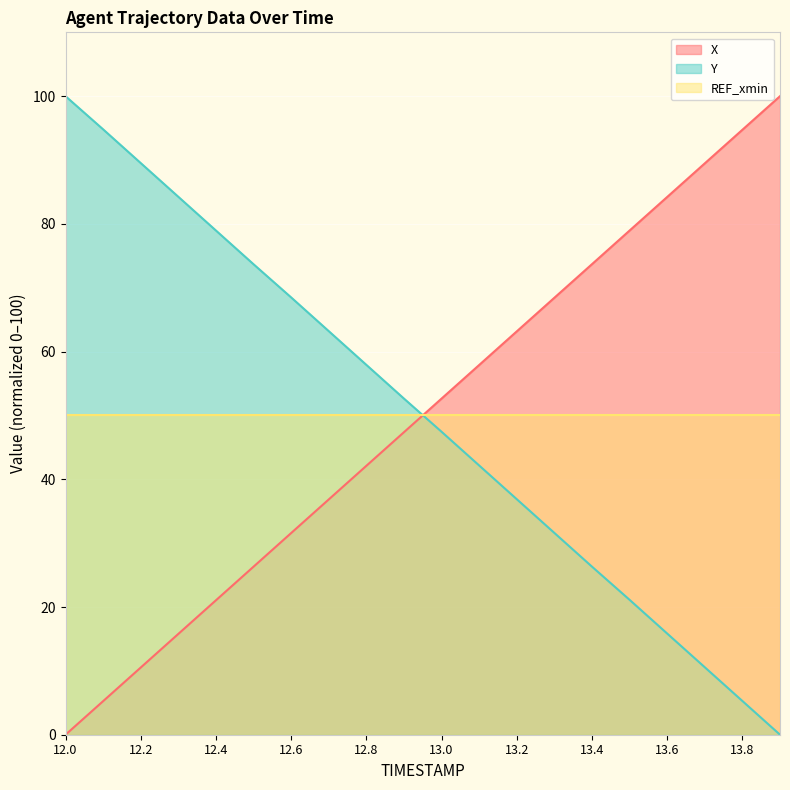

Which series has the largest total across all categories?

Y